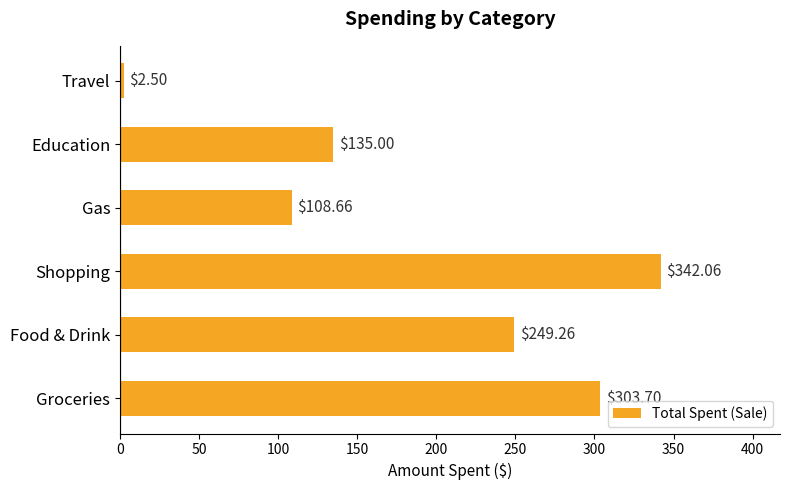

Where is the data nearest to the value 172?

Education